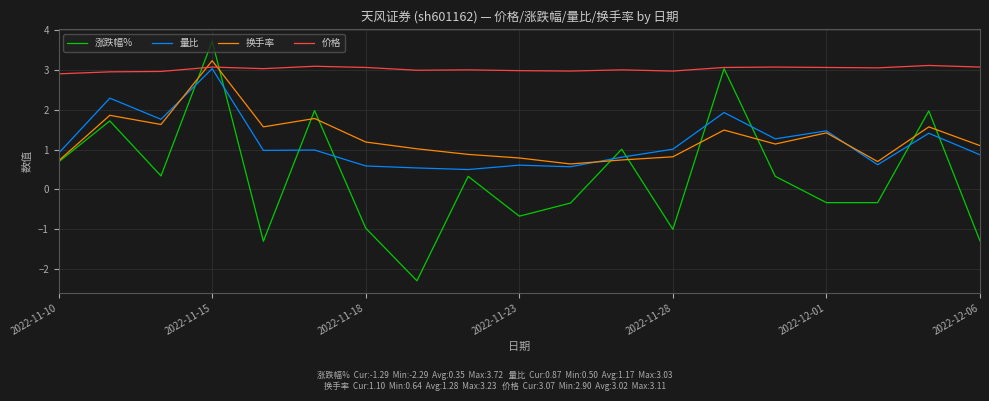

Which series has the widest spread of values?

涨跌幅%